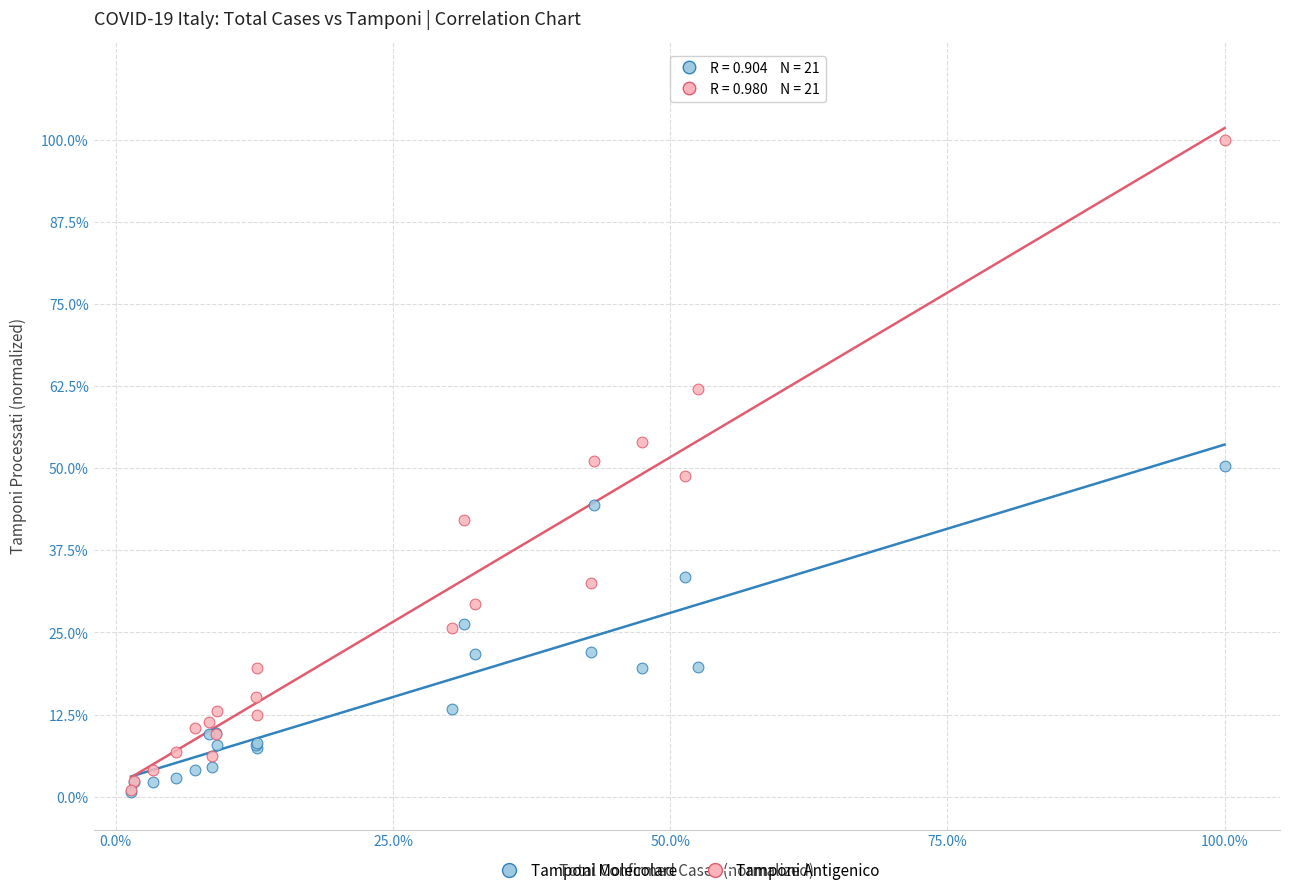

What are all the series names shown in the legend?

Tamponi Molecolare, Tamponi Antigenico